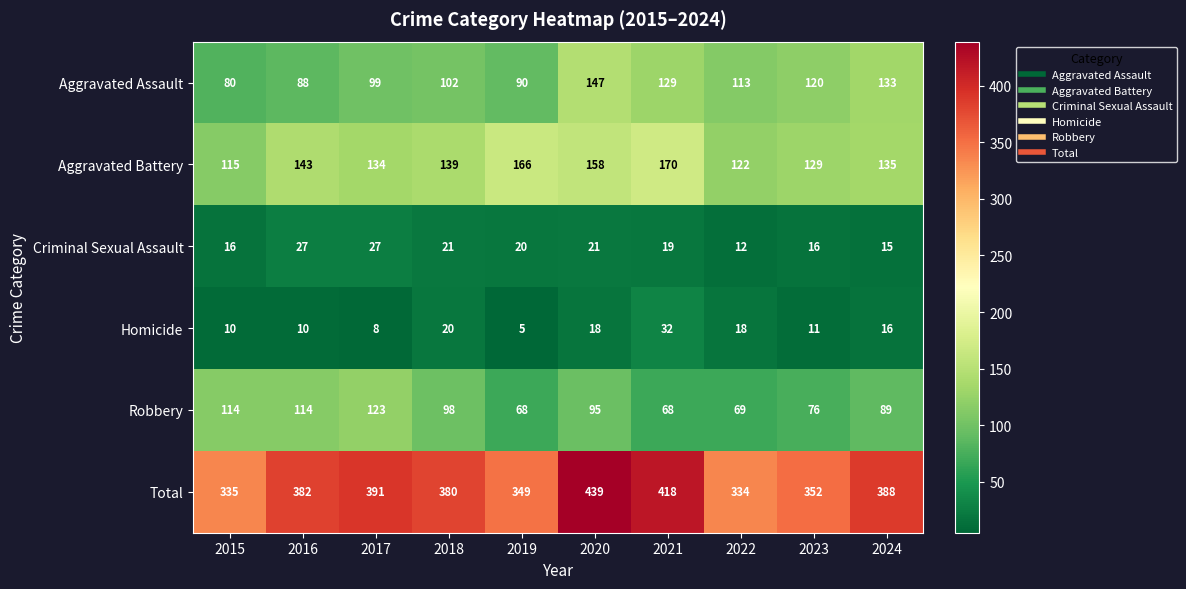

What is the minimum value shown in the chart?

5